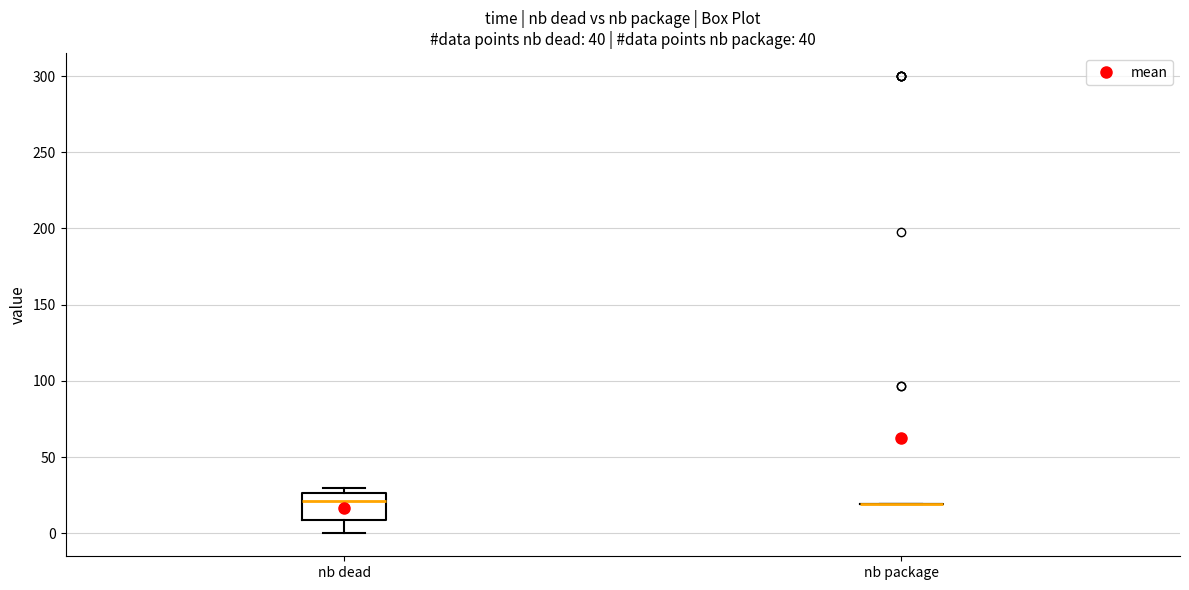

Which box is the tallest, from its lower edge to its upper edge?

nb dead